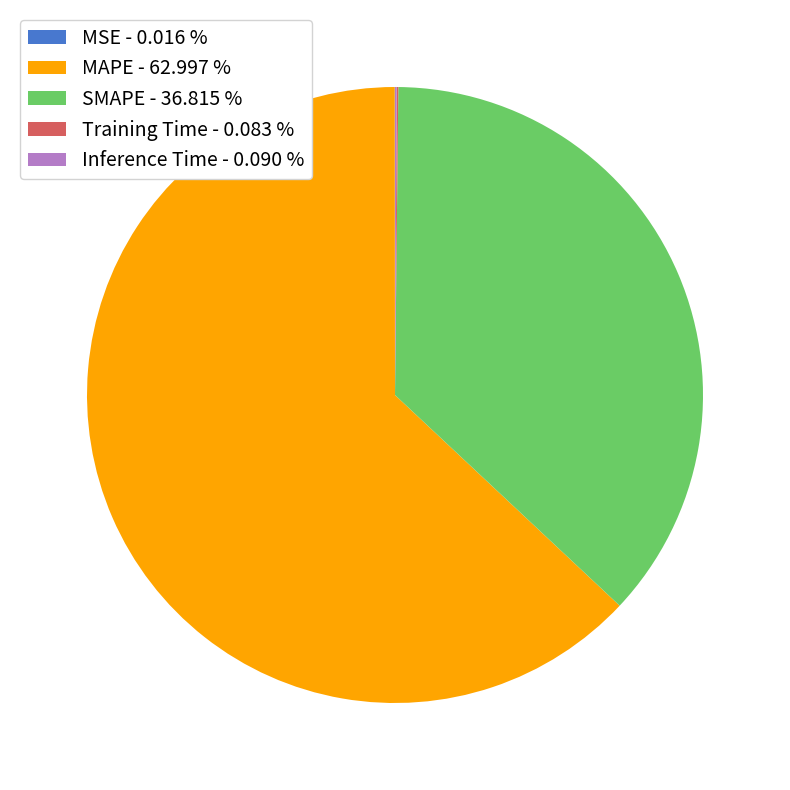

Does any single category account for the majority?

Yes